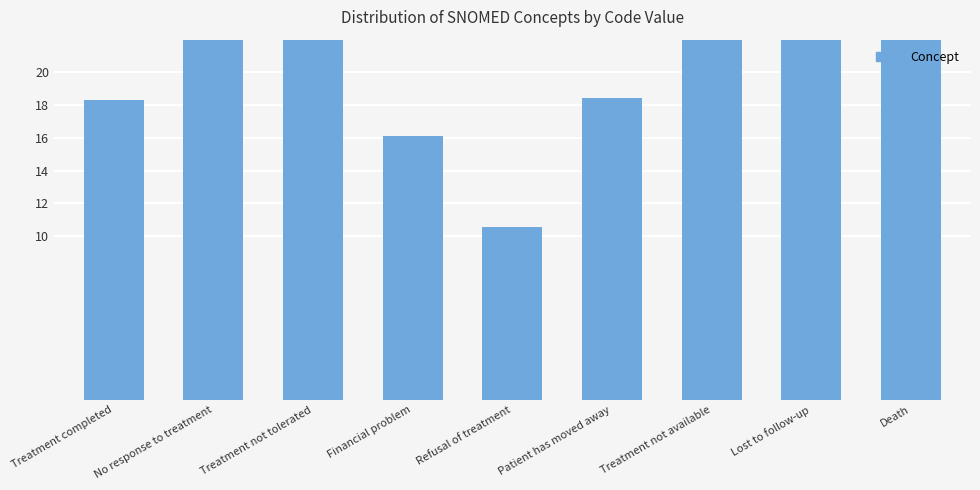

What is the difference between the maximum and minimum values?

31.4